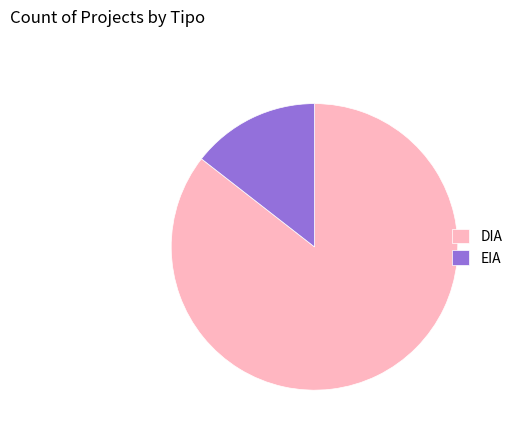

Does any single category account for the majority?

Yes